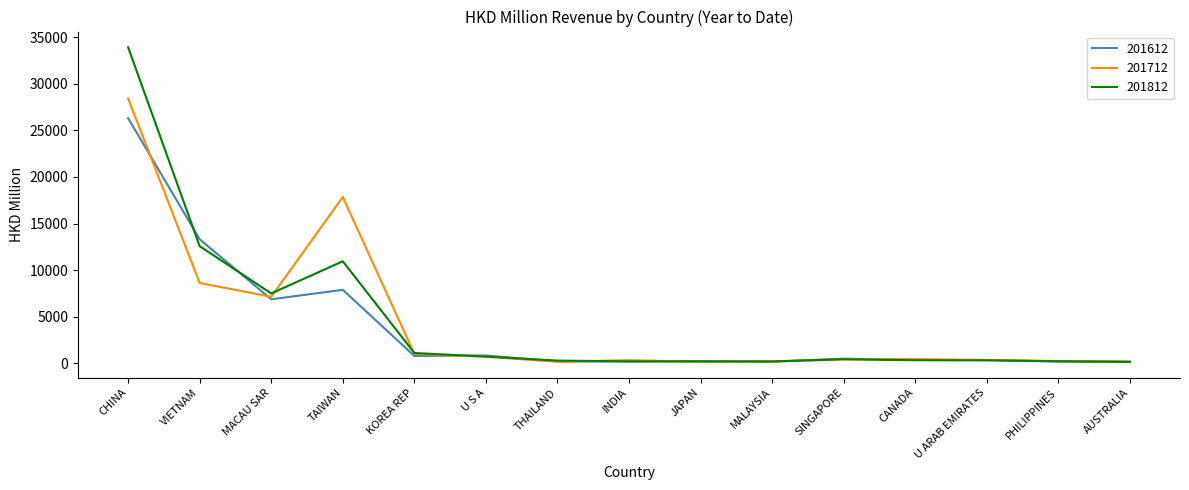

What is the difference between the second highest and second lowest values in the 201612 series?

13145.3